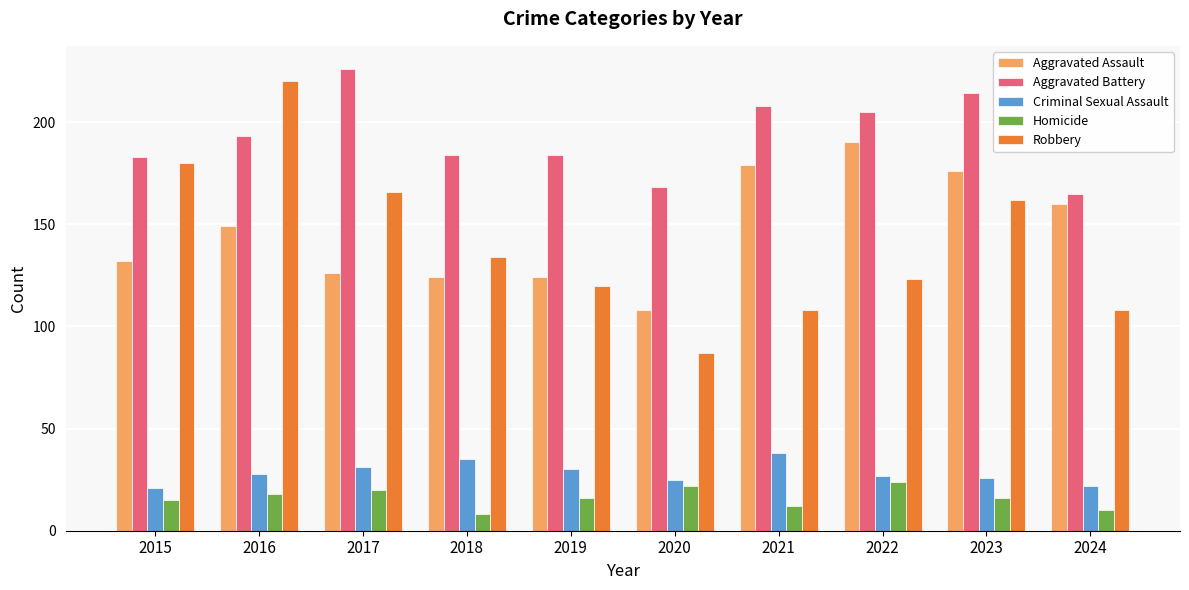

Count the number of data series in this chart.

5